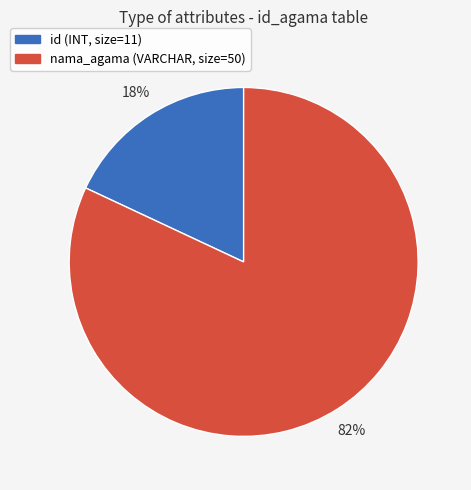

To the nearest percent, what is the difference between the largest and smallest slice percentages?

64%